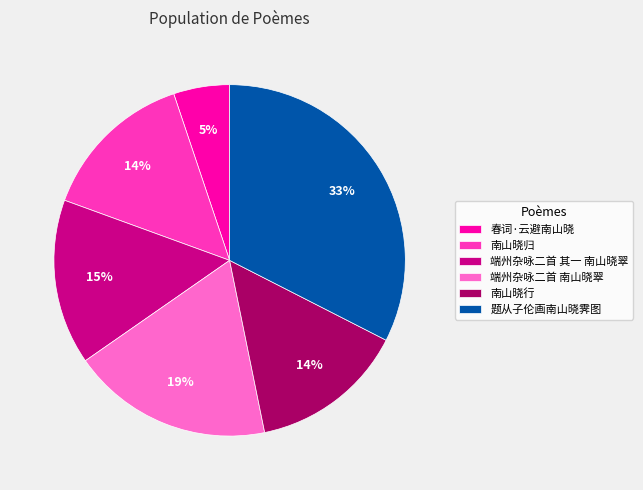

Which category has the smallest portion of the pie?

春词·云避南山晓